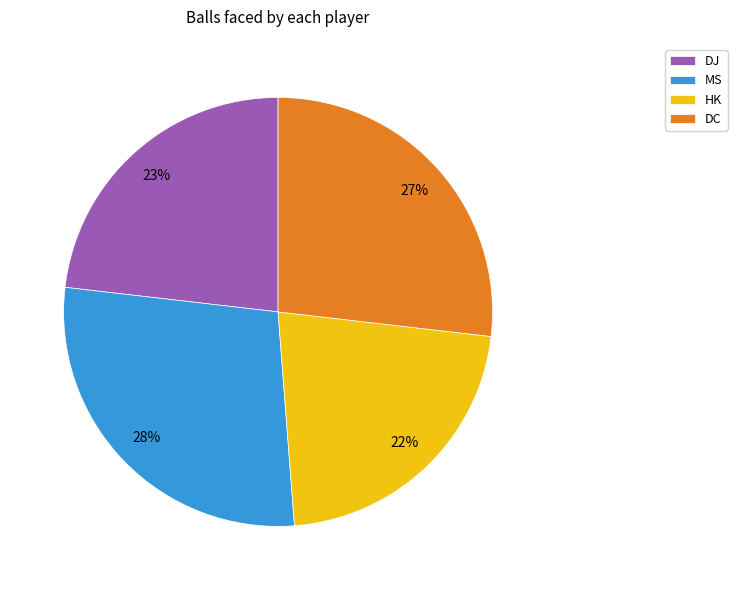

Is it true that DC is 15% of the pie?

False